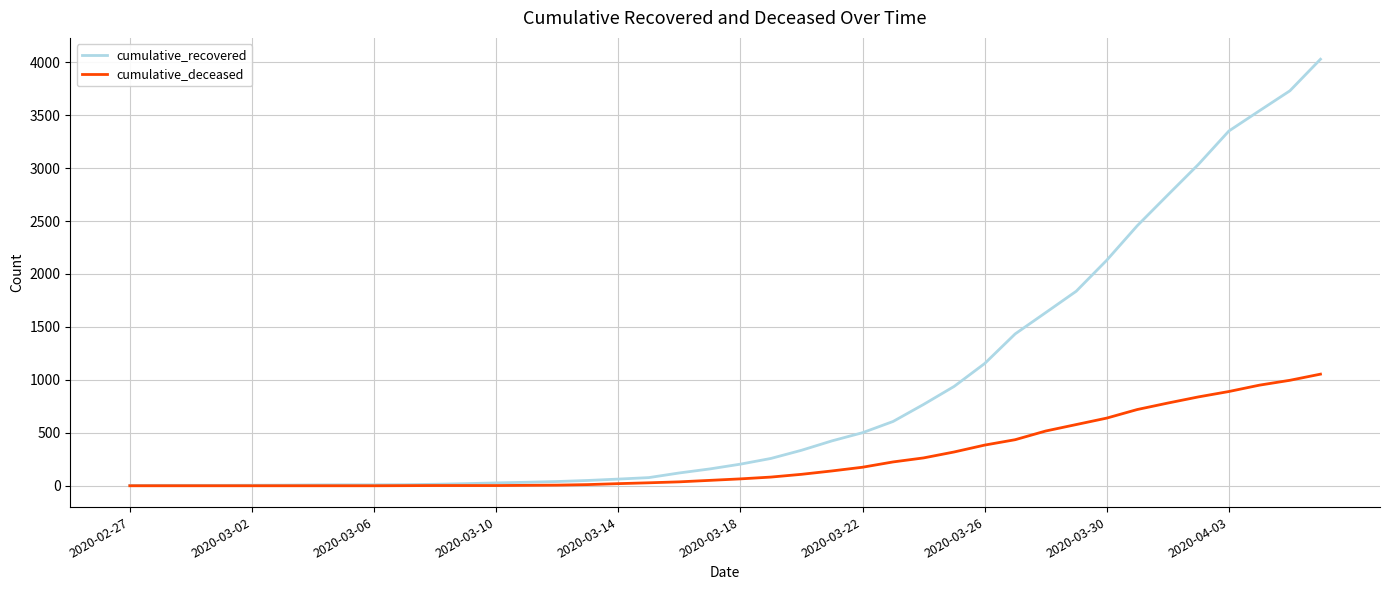

What are all the series names shown in the legend?

cumulative_recovered, cumulative_deceased